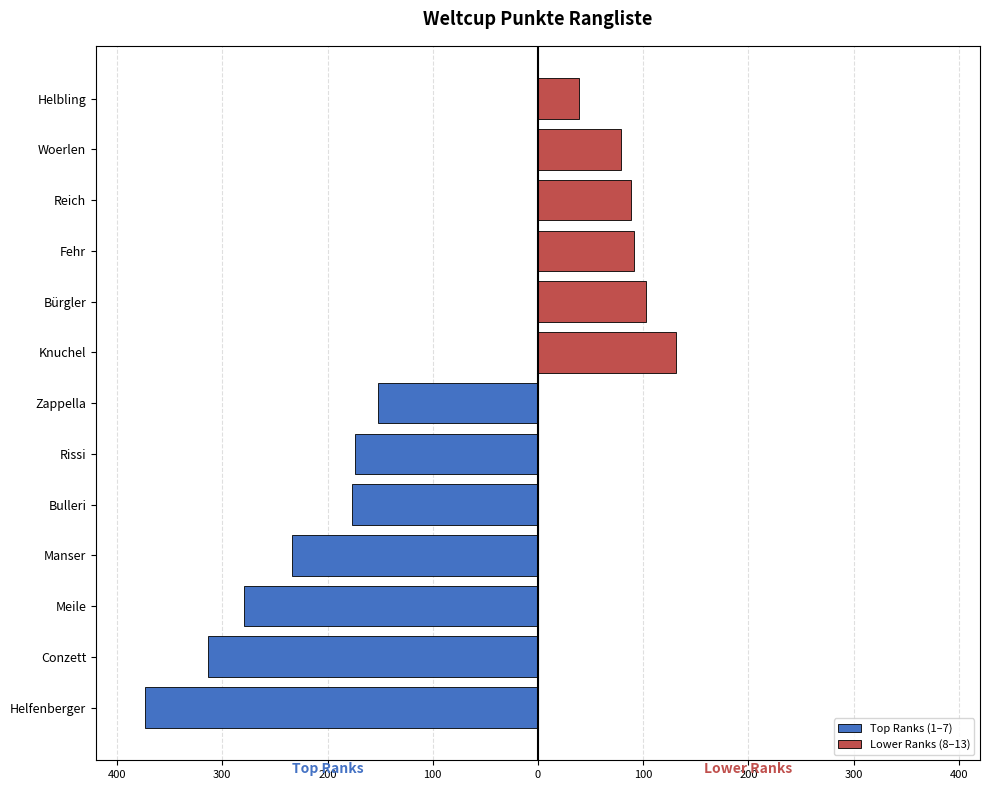

What is the change in value from Manser to Zappella?

-82